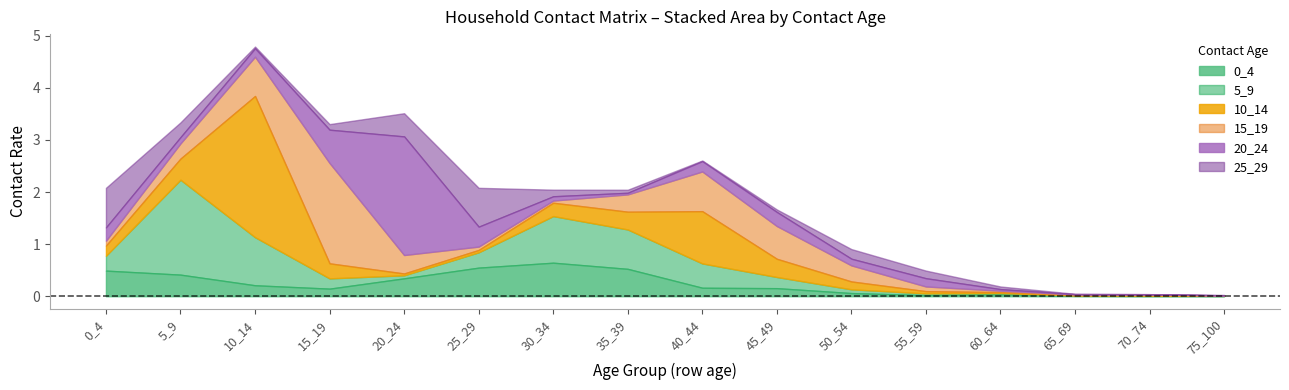

What is the difference between the maximum and minimum values in the 20_24 series?

2.3